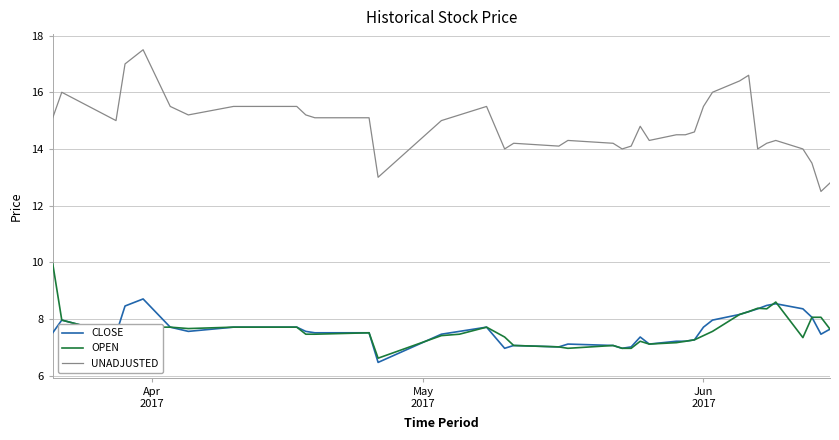

Which series has the largest total across all categories?

UNADJUSTED